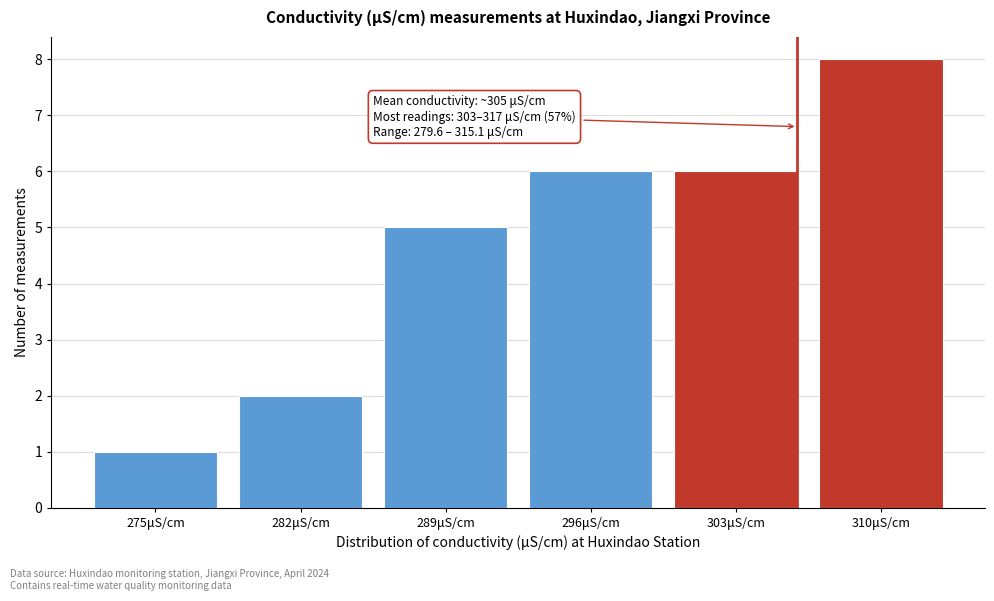

Reading left to right, transcribe all the data shown in this chart.

1	2	5	6	6	8